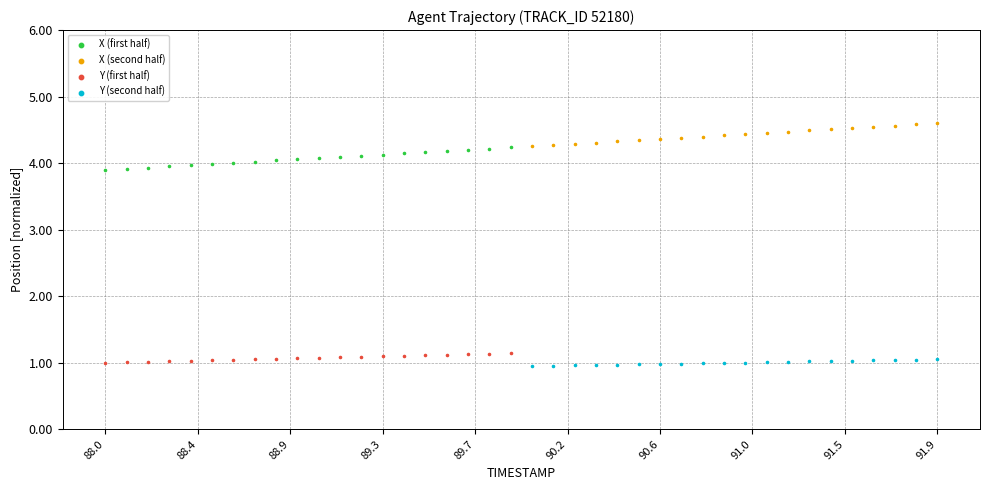

Which series contains the lowest Y value?

Y (second half)